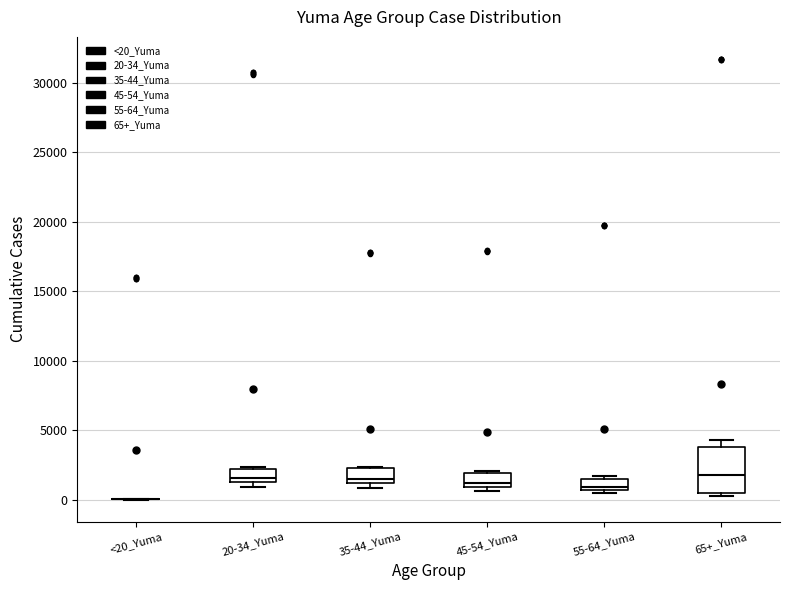

Comparing the boxes themselves (not the whiskers), which one is the tallest?

65+_Yuma